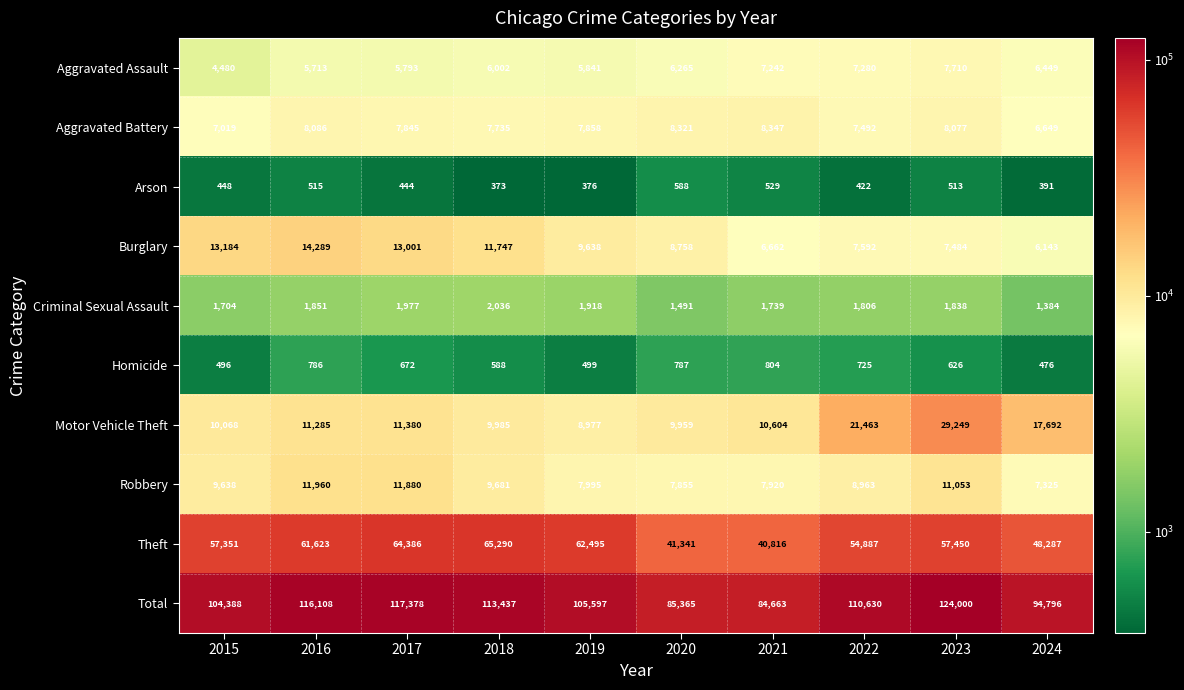

The Theft series shows 57450 at 2023. True or false?

True